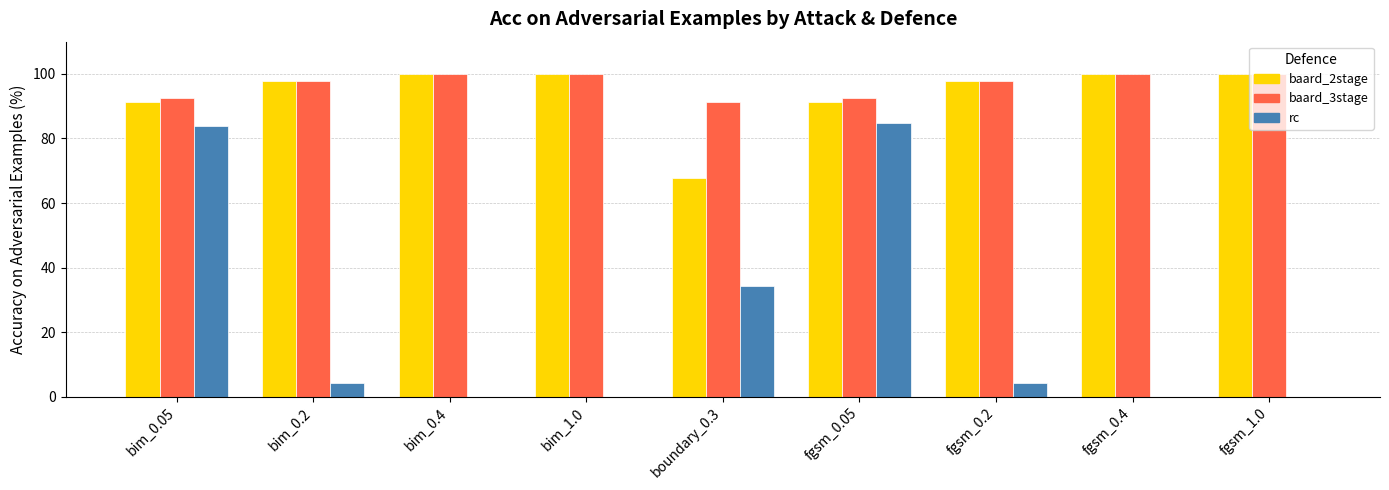

Is the value of baard_2stage at fgsm_1.0 greater than the value of rc at fgsm_0.4?

Yes